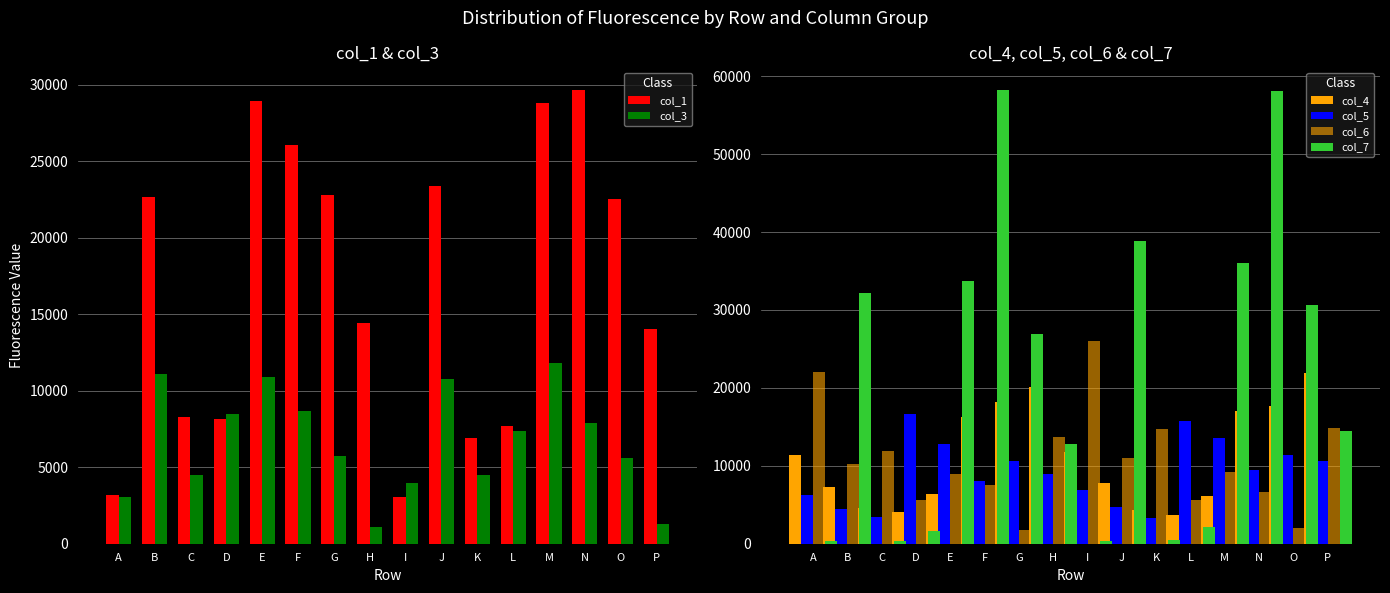

The value of col_3 at O is 1336. True or false?

False